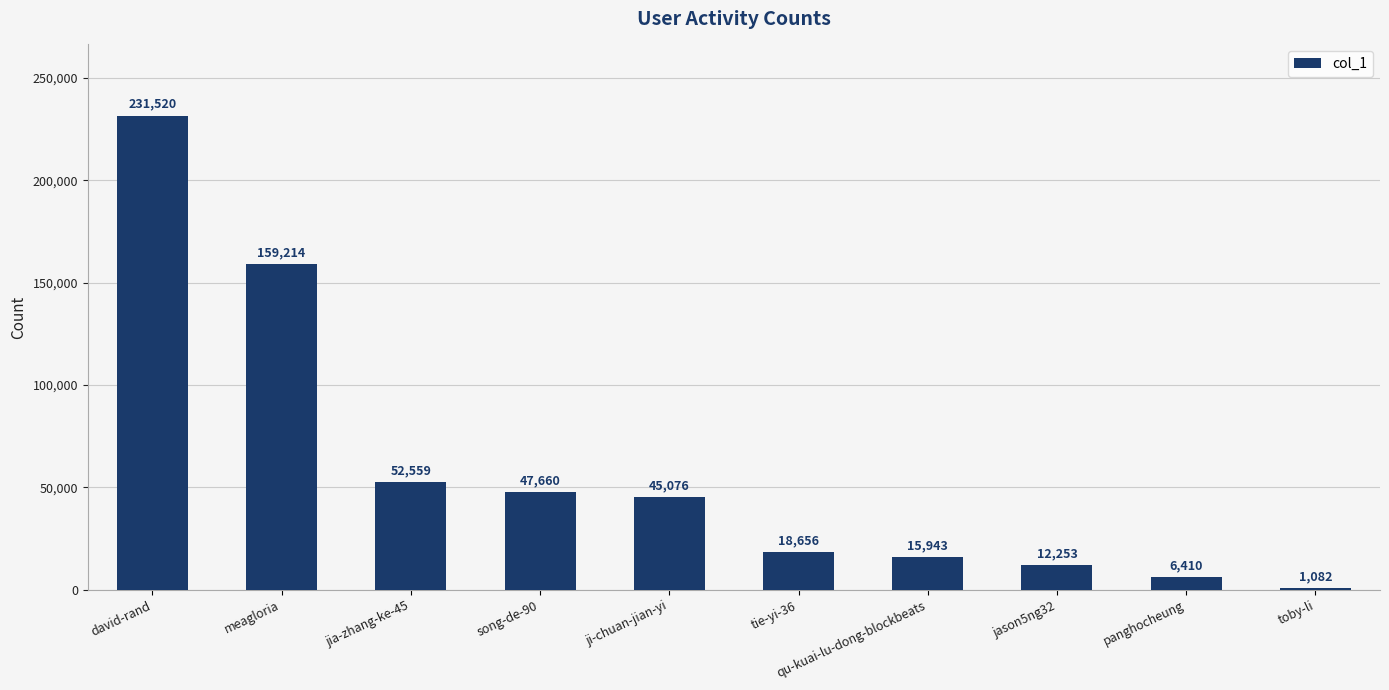

Which category has the lowest value across all series?

toby-li